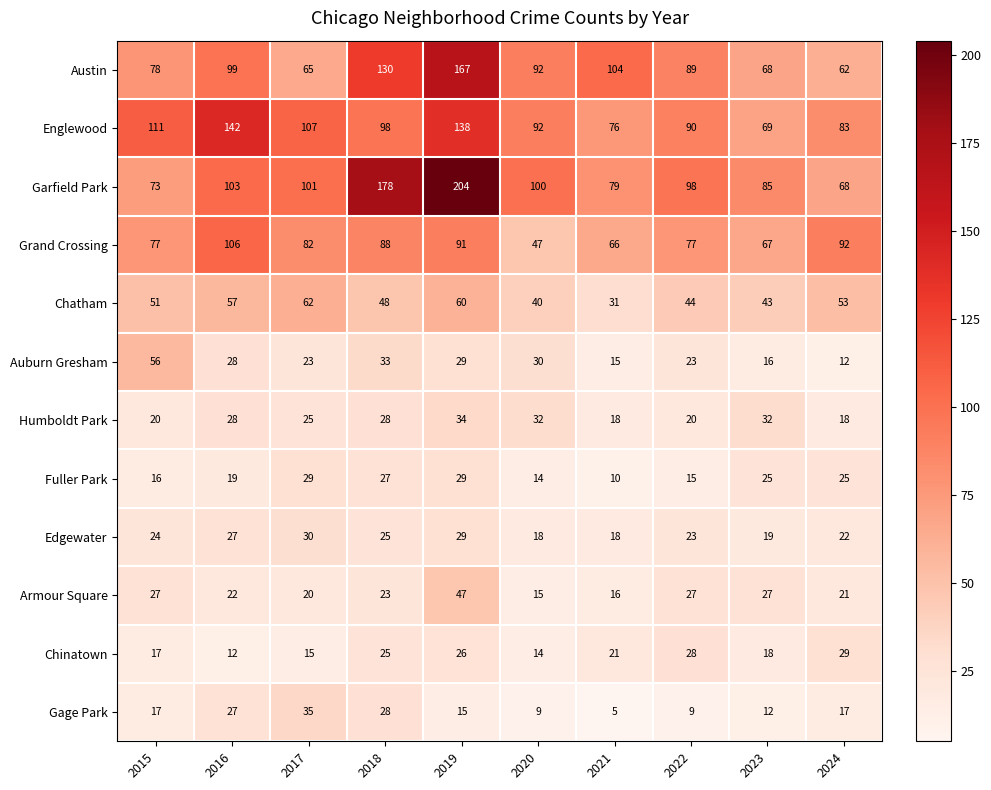

The value of Gage Park at 2015 is 26. True or false?

False